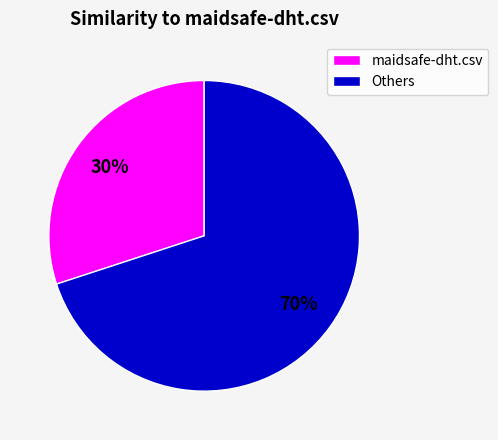

How many segments does this pie chart have?

2